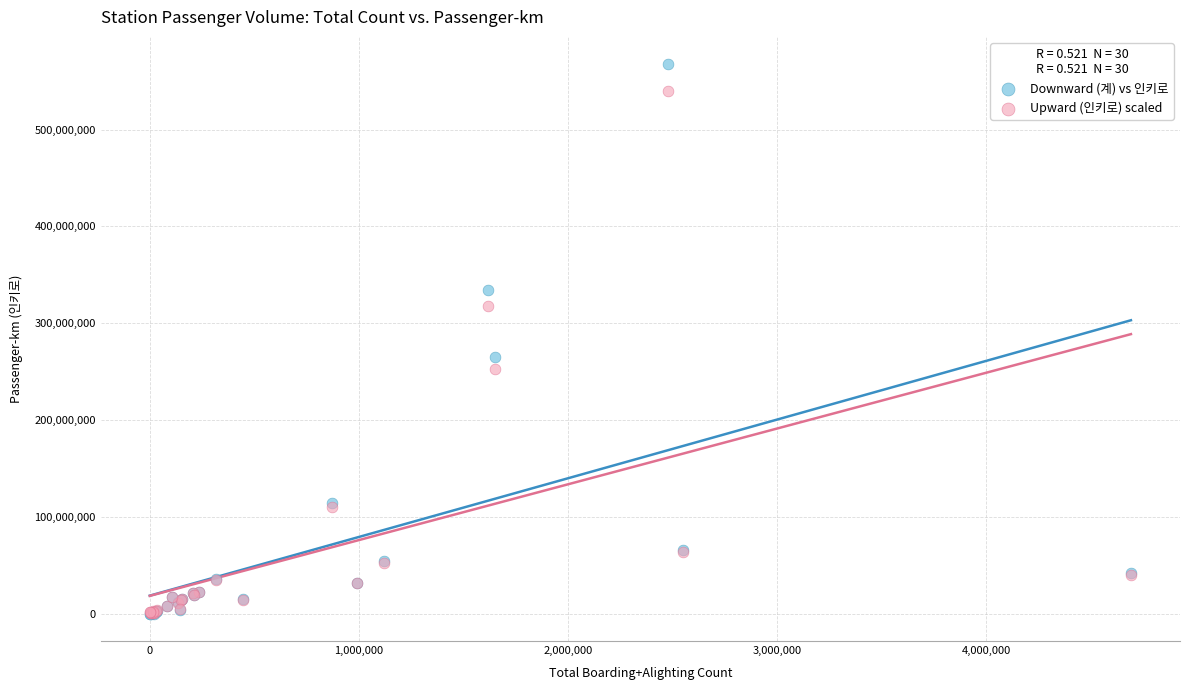

In the Downward (계) vs 인키로 series, what Y value is closest to 283676173?

264519466.0